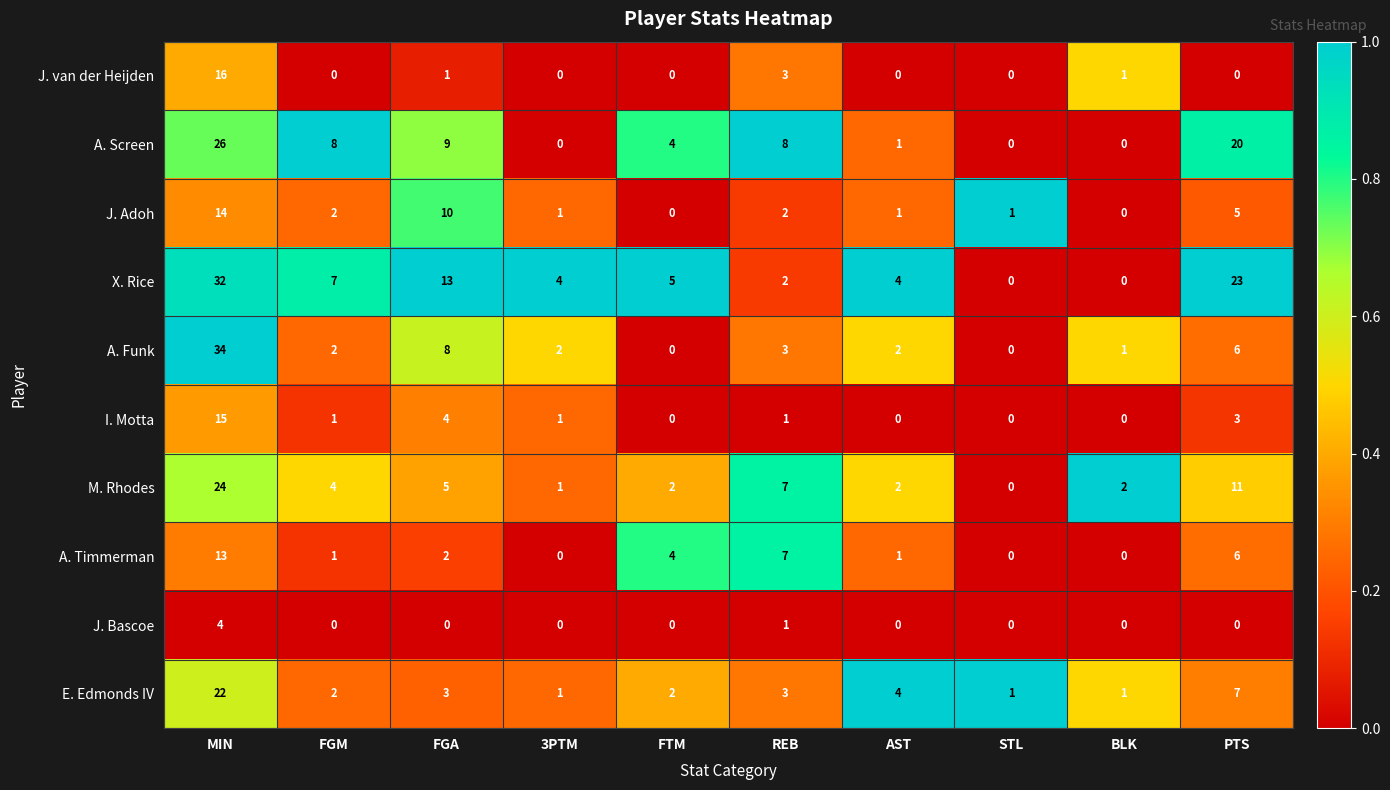

Which series has the widest spread of values?

A. Funk